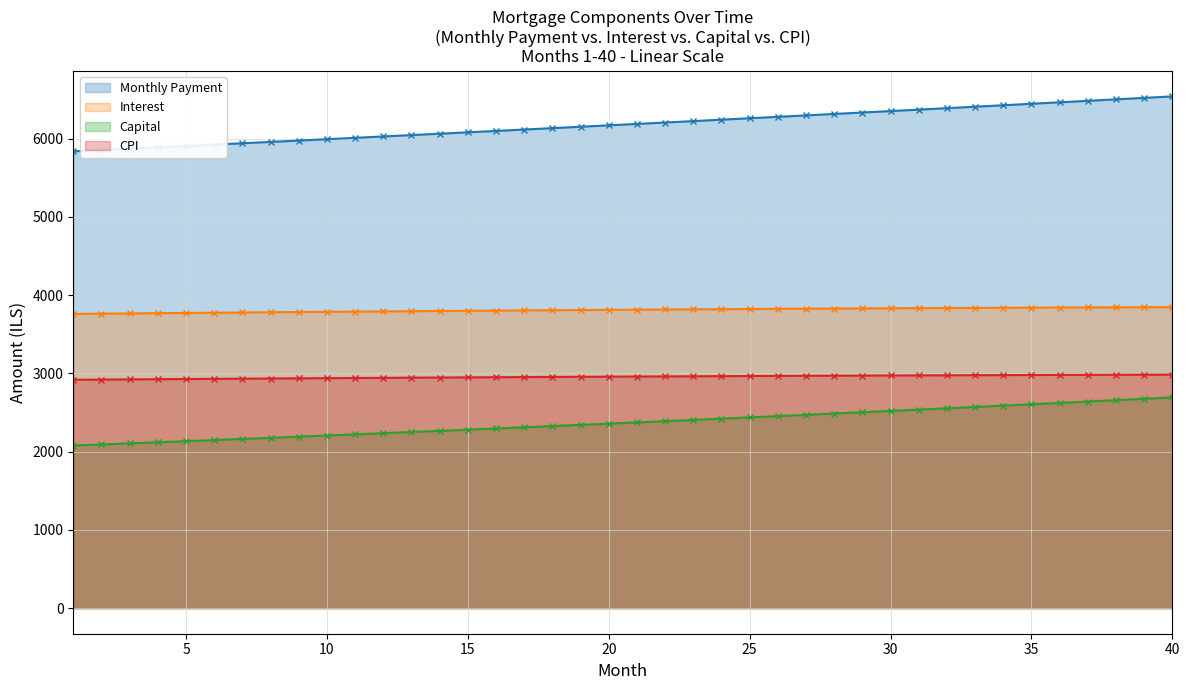

How many values in the Capital series are below 2374?

20